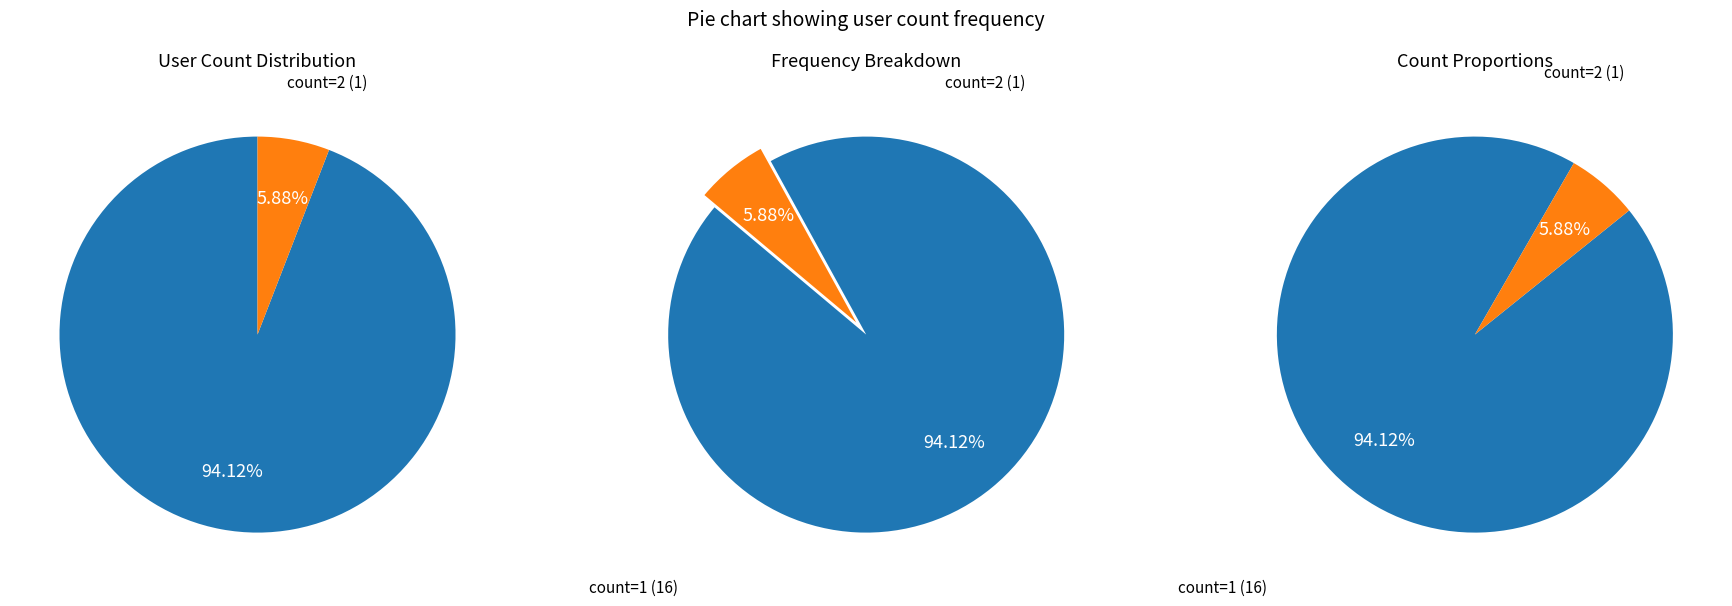

To the nearest percent, what portion does value_2 represent?

6%